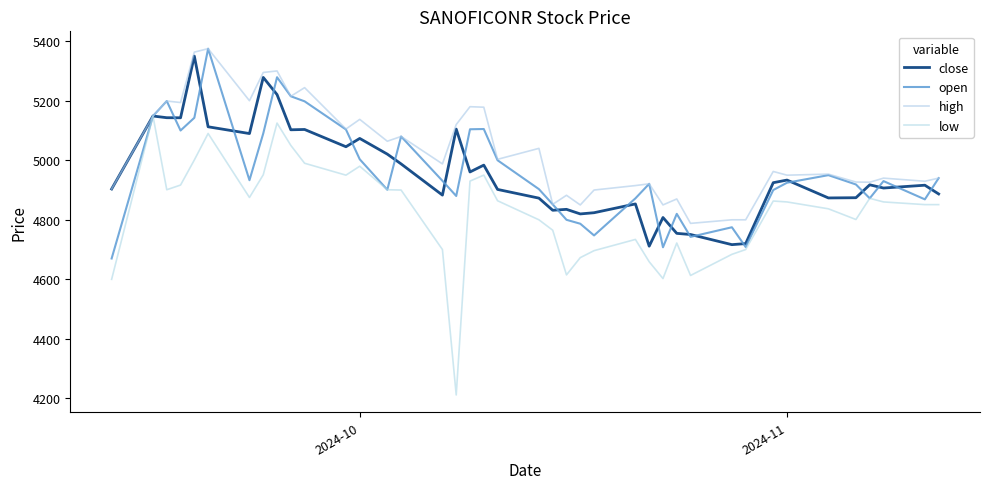

Is this an area chart (filled region under the line)?

No